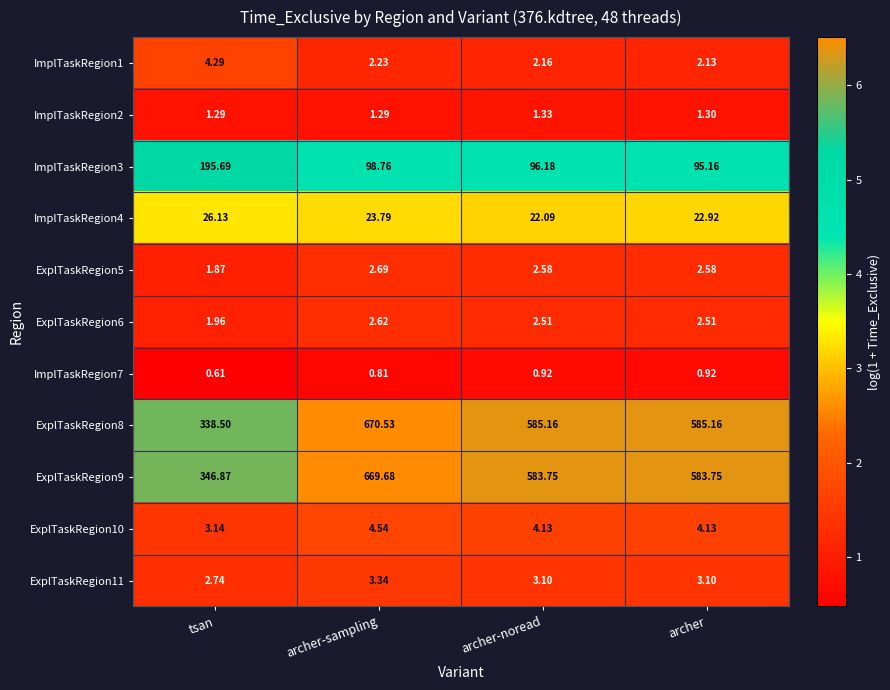

How many series are shown in this chart?

11